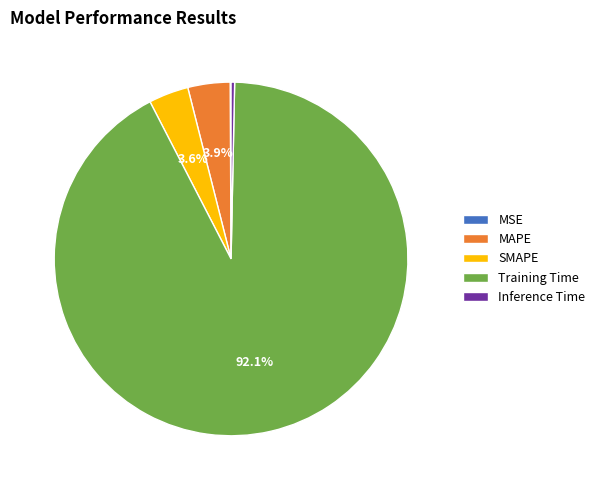

Is Training Time the majority of the pie?

Yes